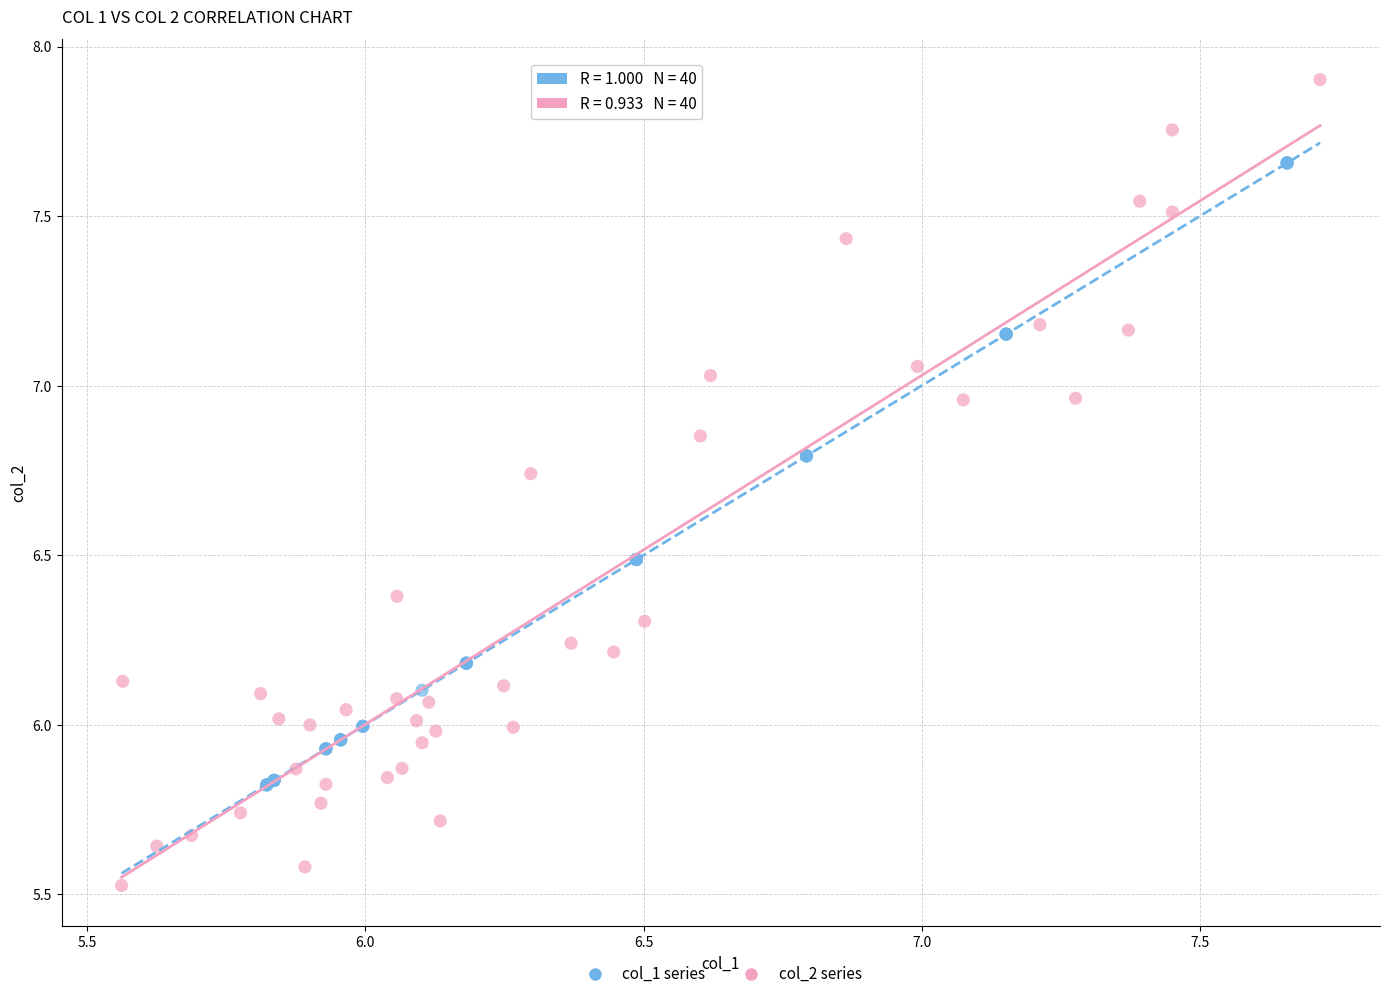

Which series reaches the minimum Y coordinate?

col_2 series